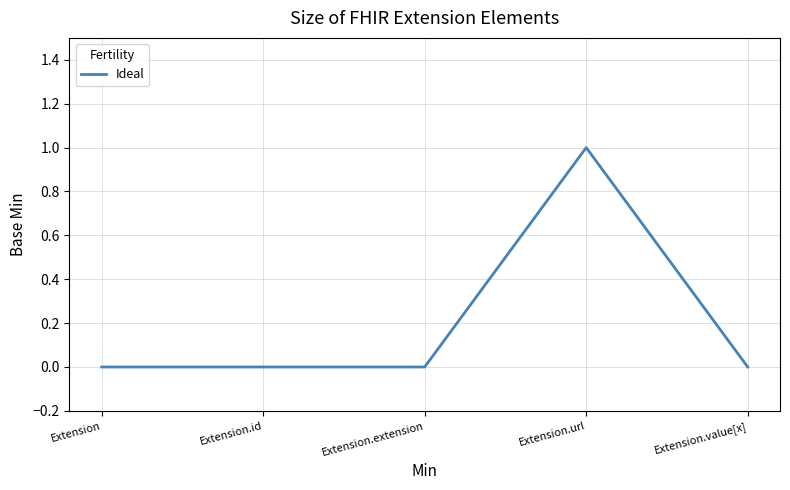

What is the change in value from Extension to Extension.url?

+1